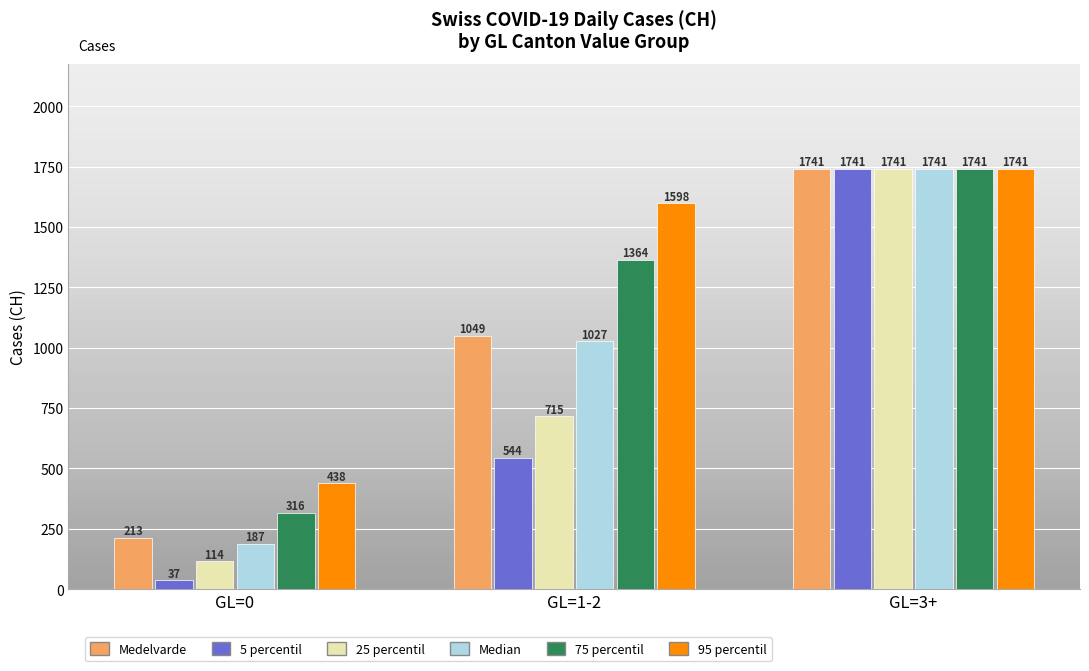

At which category does the chart reach its minimum across all series?

GL=0